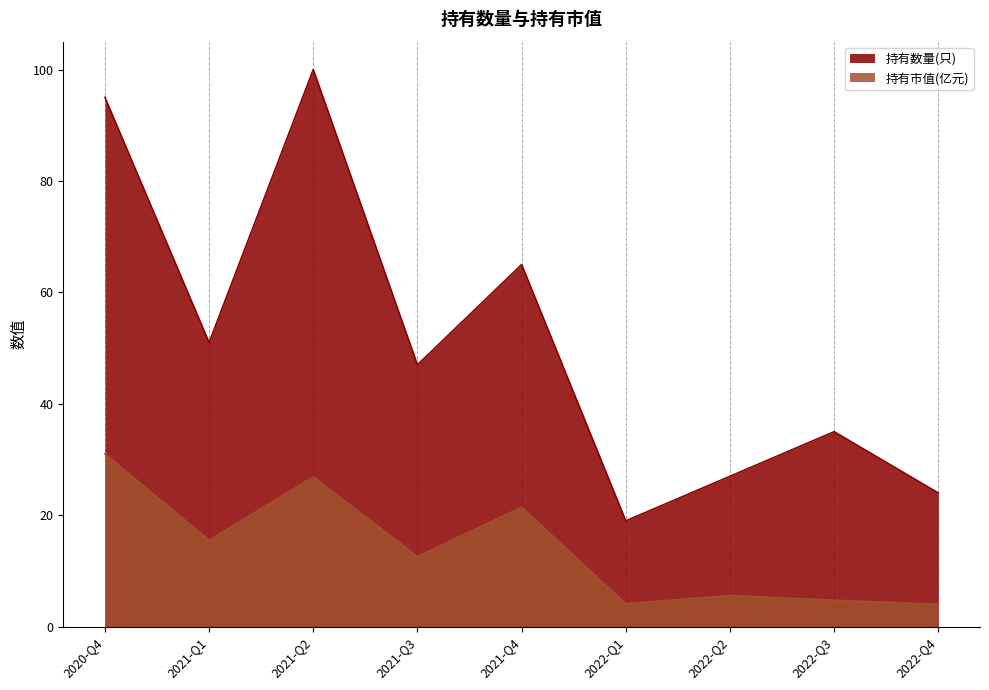

What is the spread (max minus min) of values at 2022-Q1?

14.9